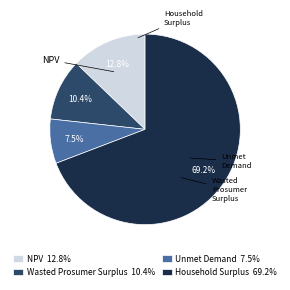

To the nearest percent, what is the combined percentage of Household Surplus and Unmet Demand?

77%